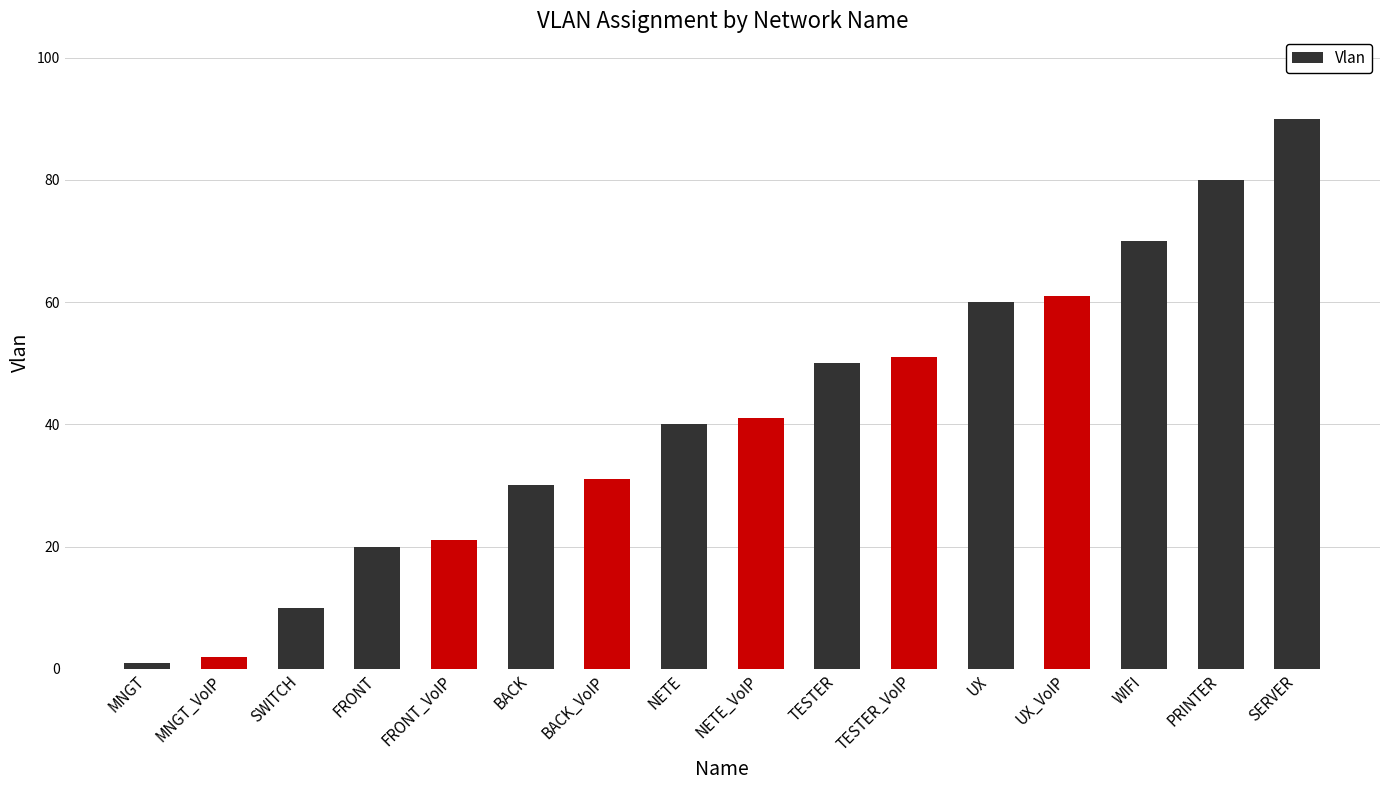

True or false: the data shows 21 at FRONT_VoIP.

True